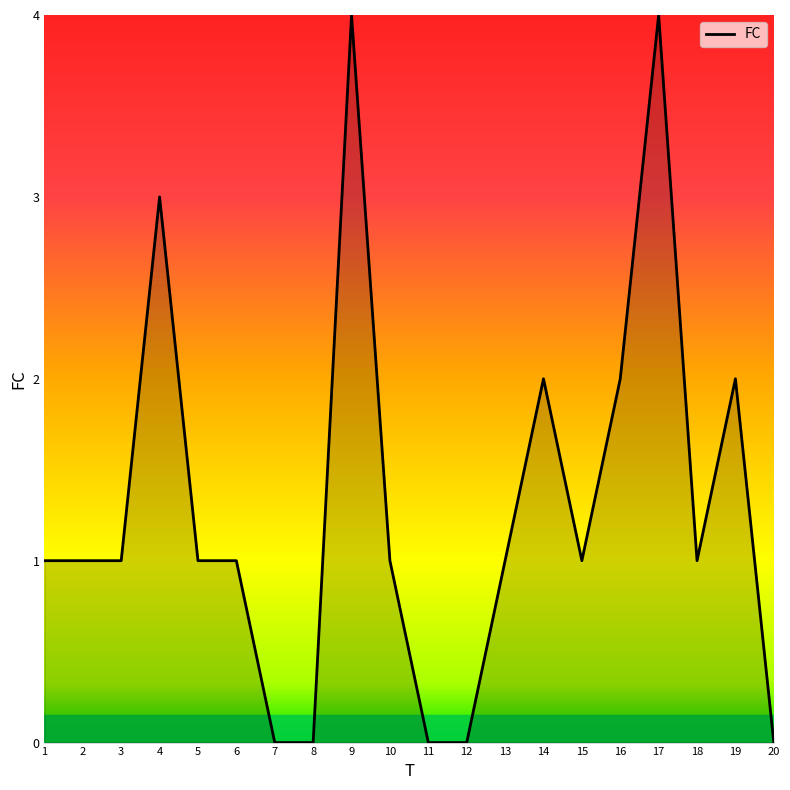

What is the ratio of the value at 15 to the value at 13?

1.0